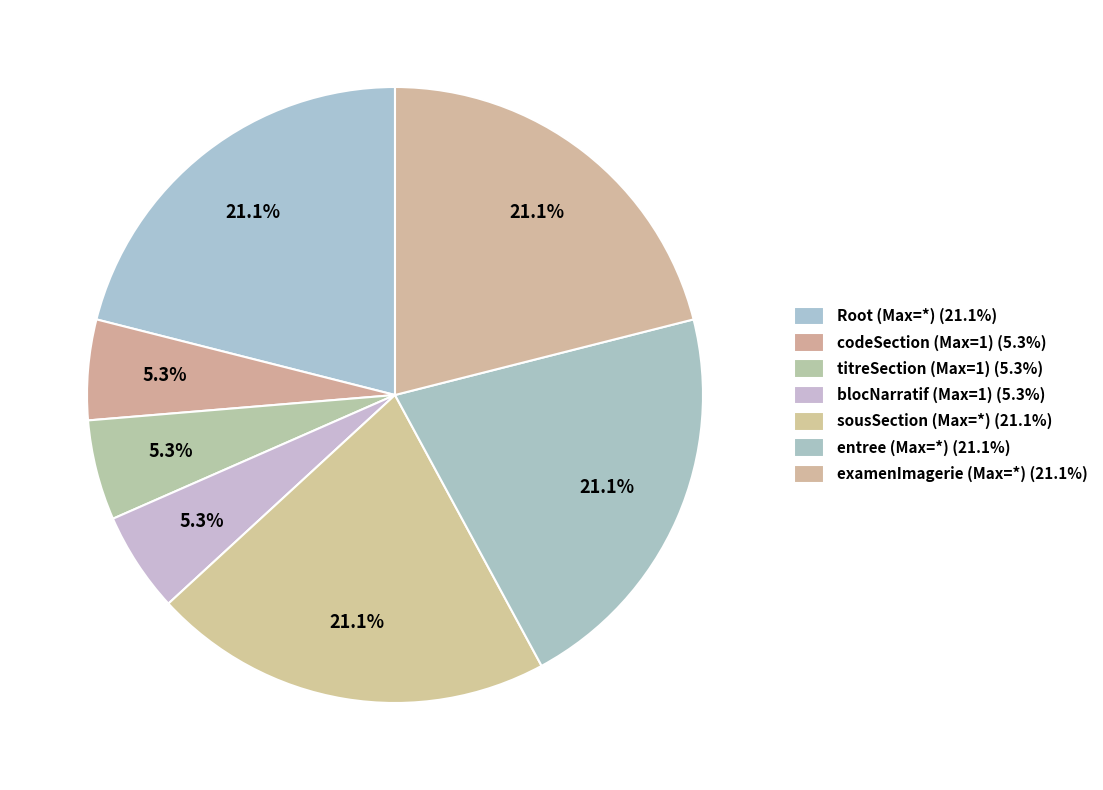

Count the number of slices in the pie.

7